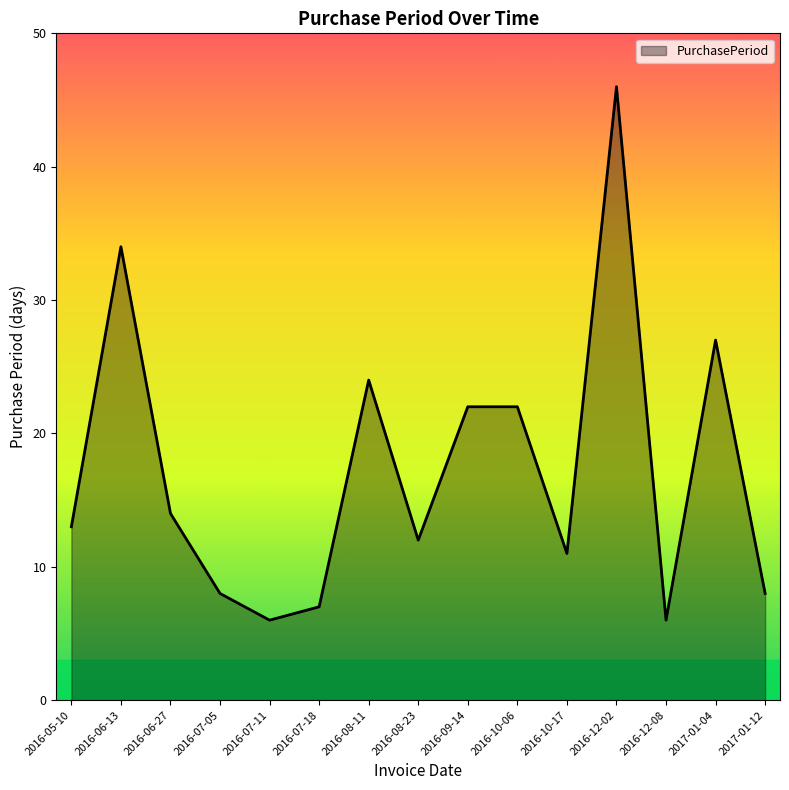

The value at 2016-09-14 is 7. True or false?

False